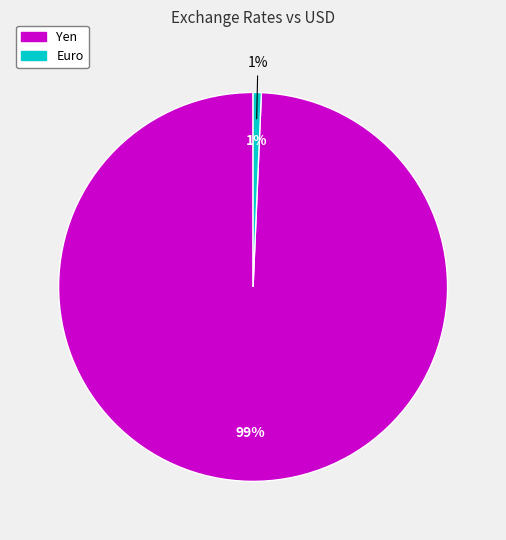

The Euro slice represents 11% of the pie. True or false?

False